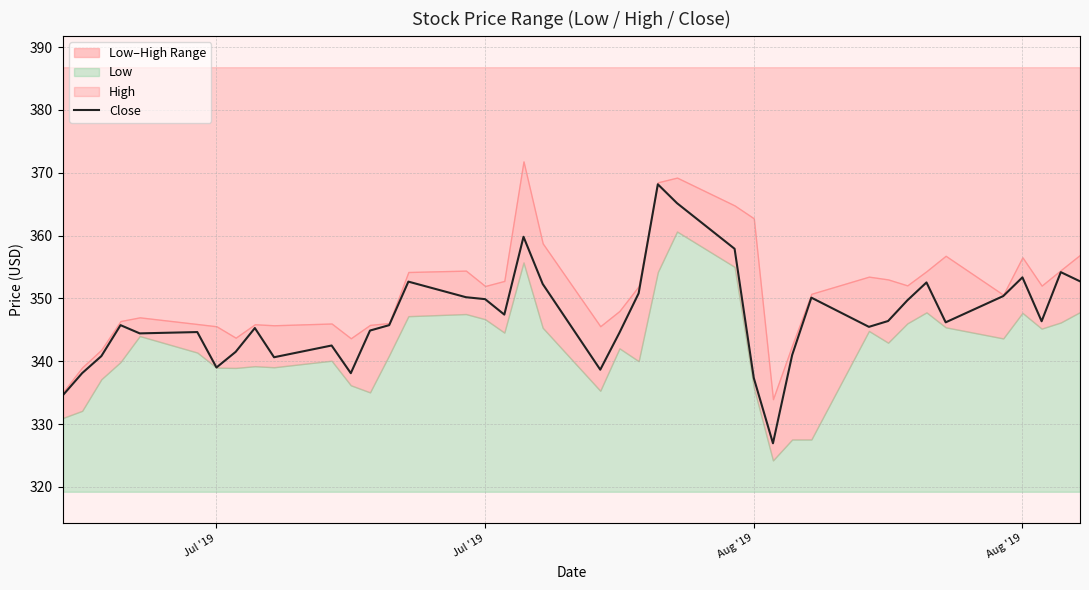

How many lines are shown in the chart?

1